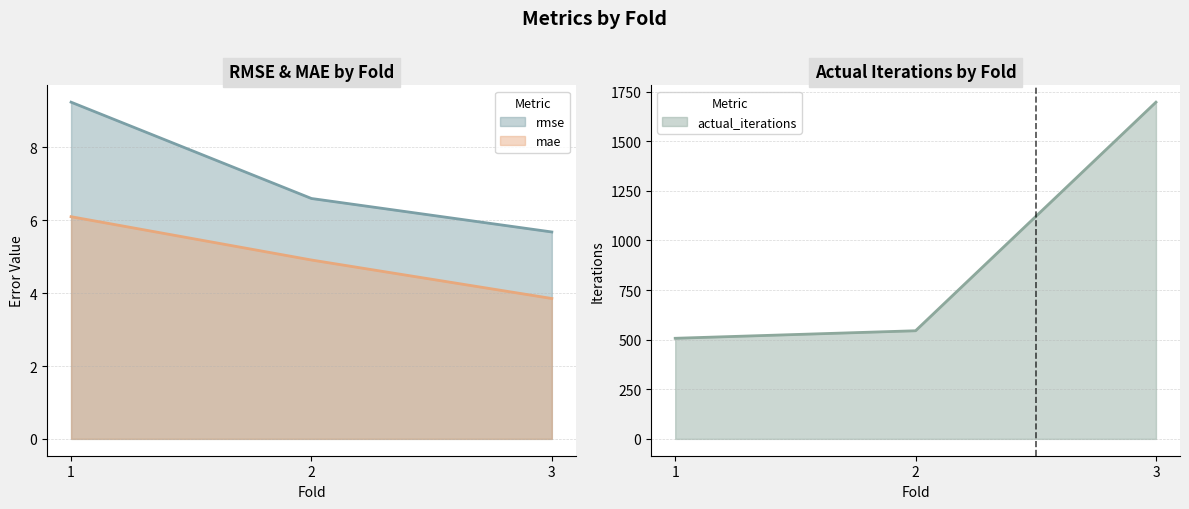

What is the value of the actual_iterations point at the 2nd from the left?

545.0